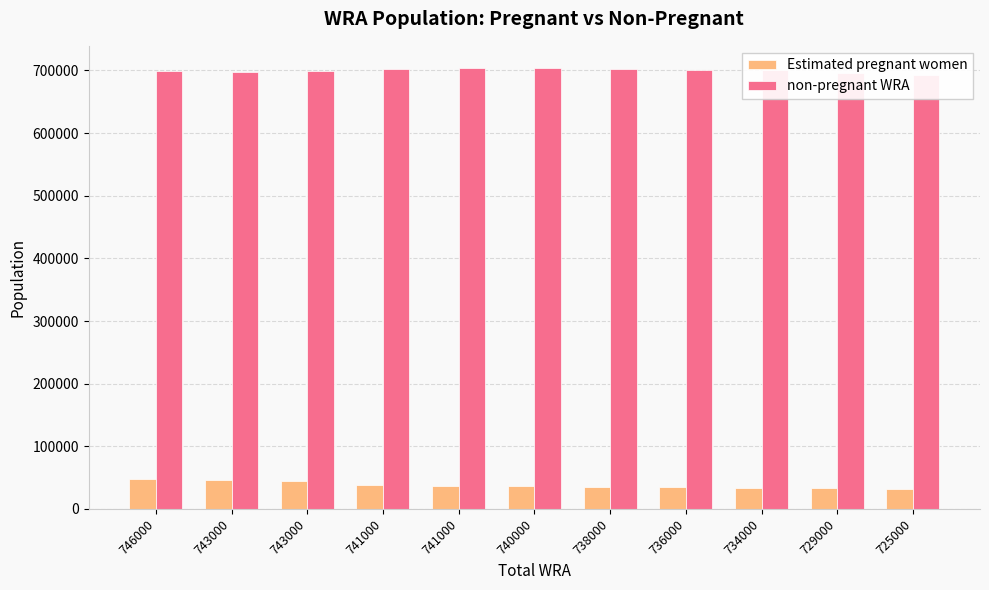

What is the spread (max minus min) of values at 746000?

650759.2